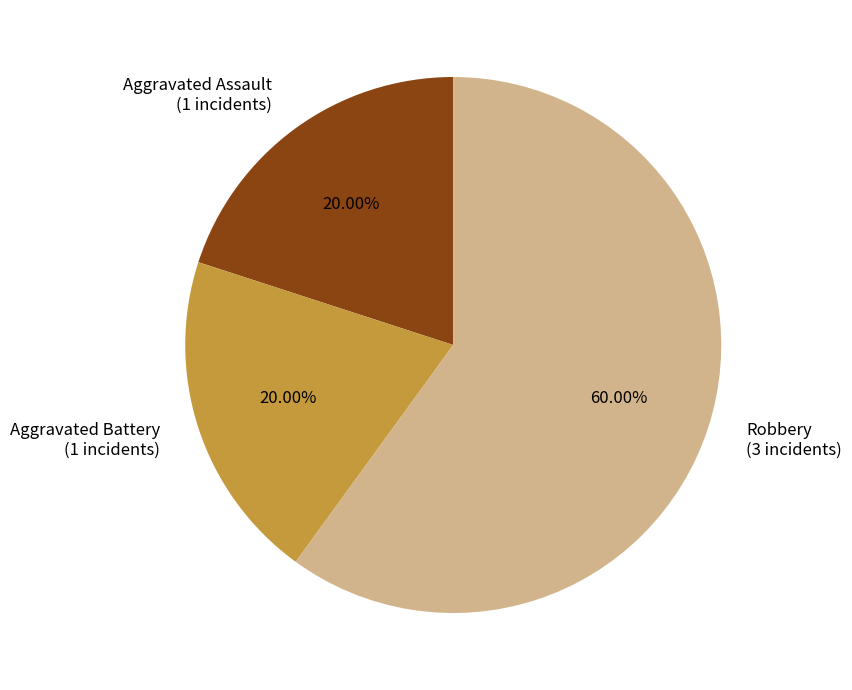

To the nearest percent, what is the difference between the largest and smallest slice percentages?

40%